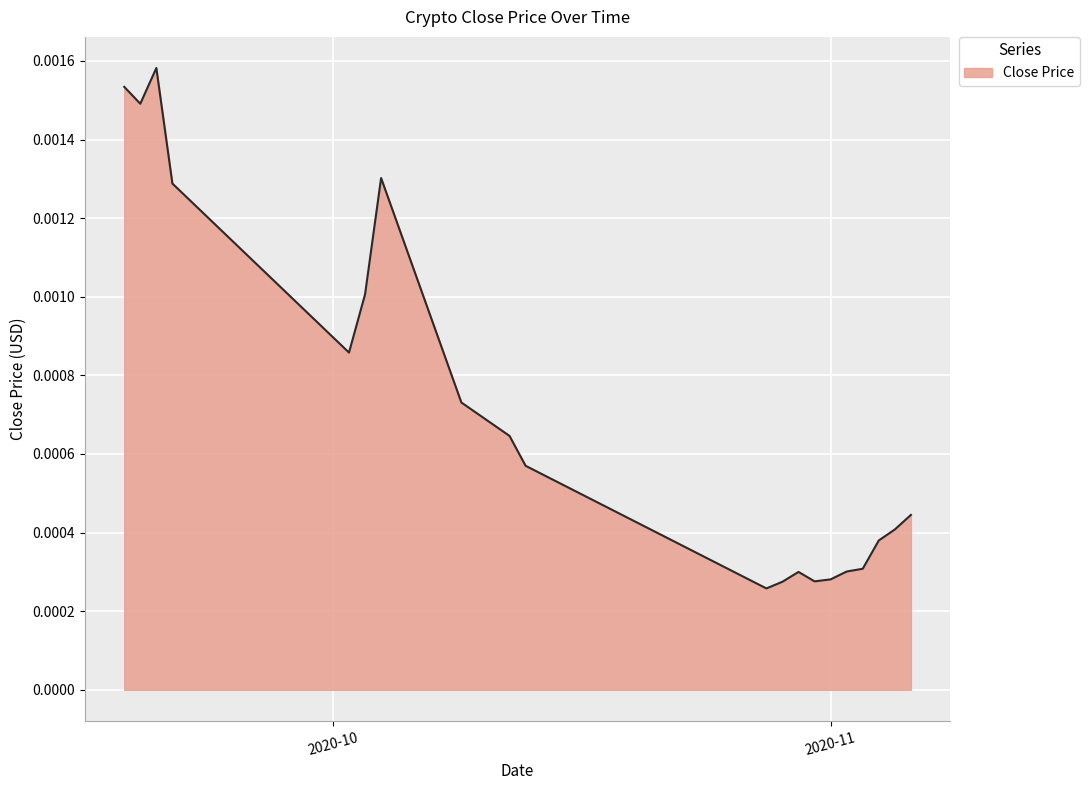

At which category does the chart reach its peak across all series?

2020-09-20